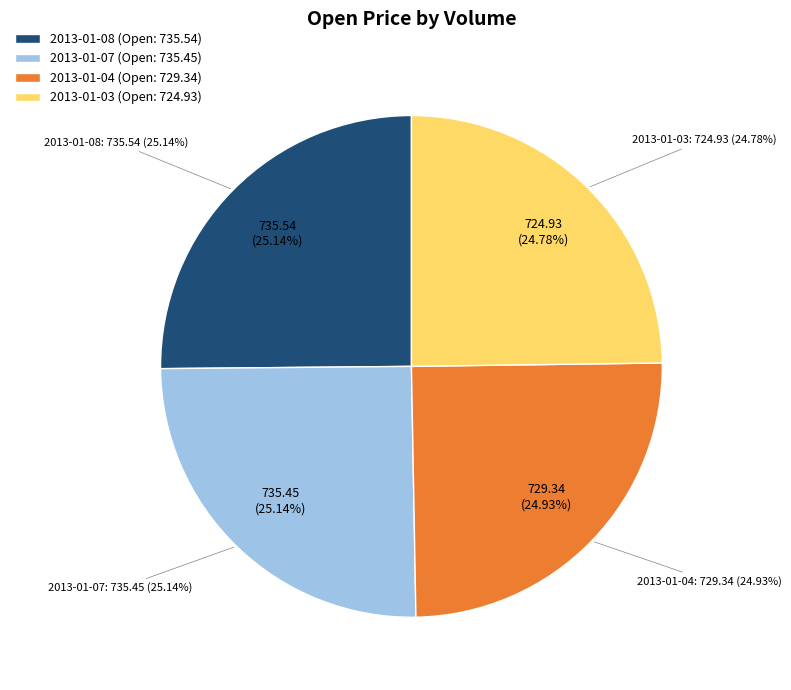

How many slices are in this pie chart?

4